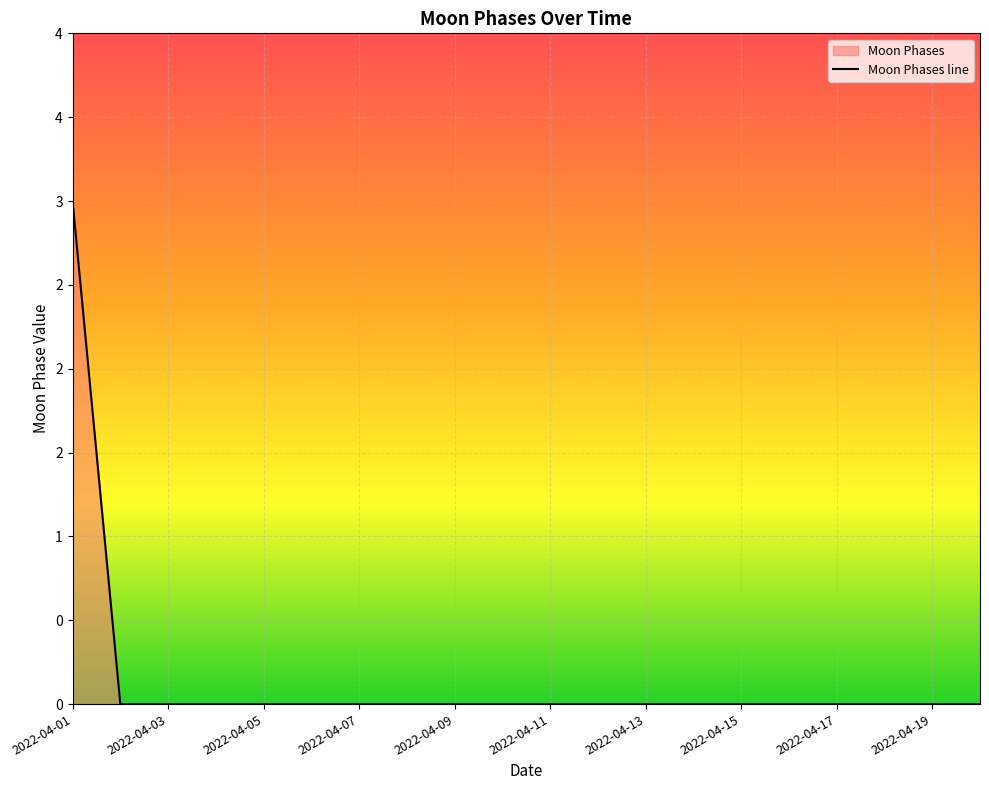

The value at 2022-04-14 is 0. True or false?

True